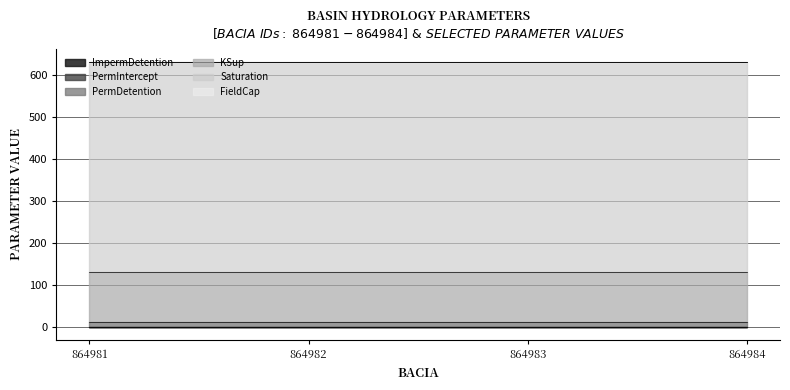

Between 864983 and 864981, which is larger?

864983